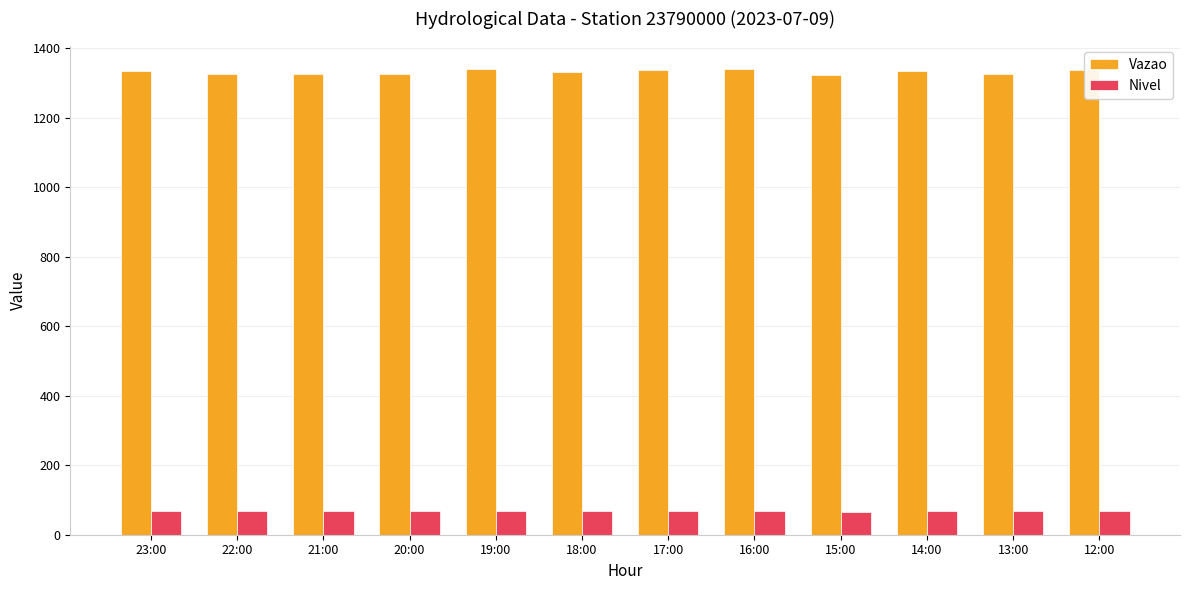

Are the bars grouped side by side (vs. stacked)?

Yes